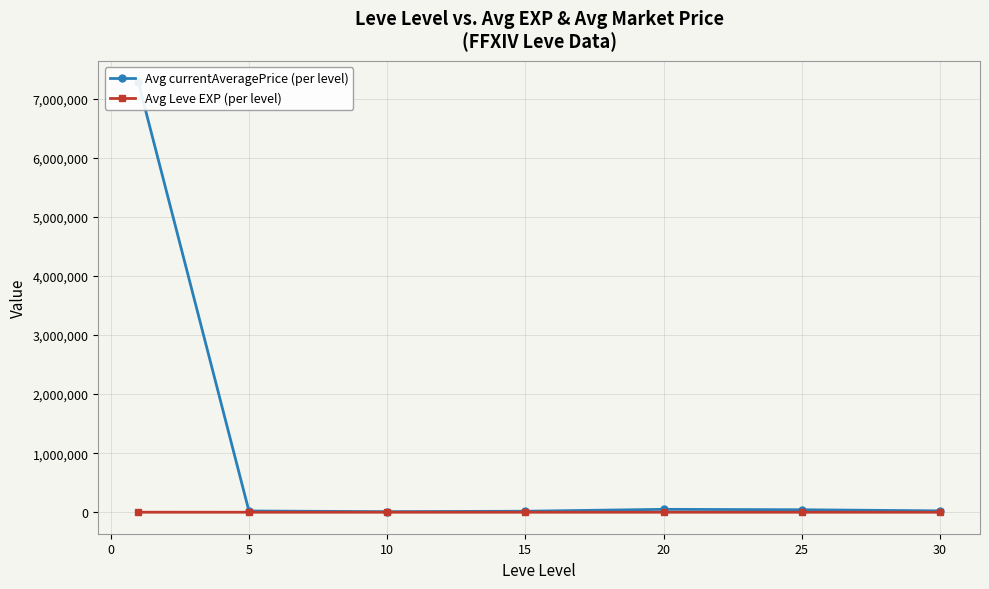

Is it true that Avg Leve EXP (per level) equals 7.5 at 10?

True